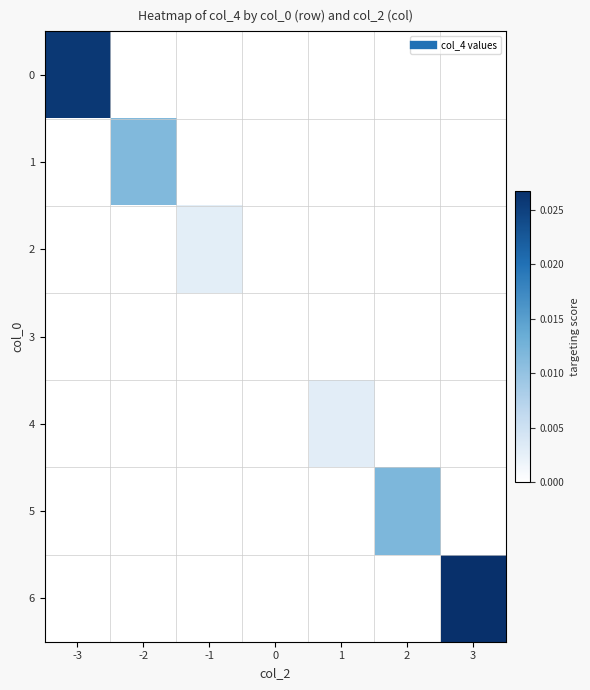

Rank the series at 1 from highest to lowest value.

4, 0, 1, 2, 3, 5, 6